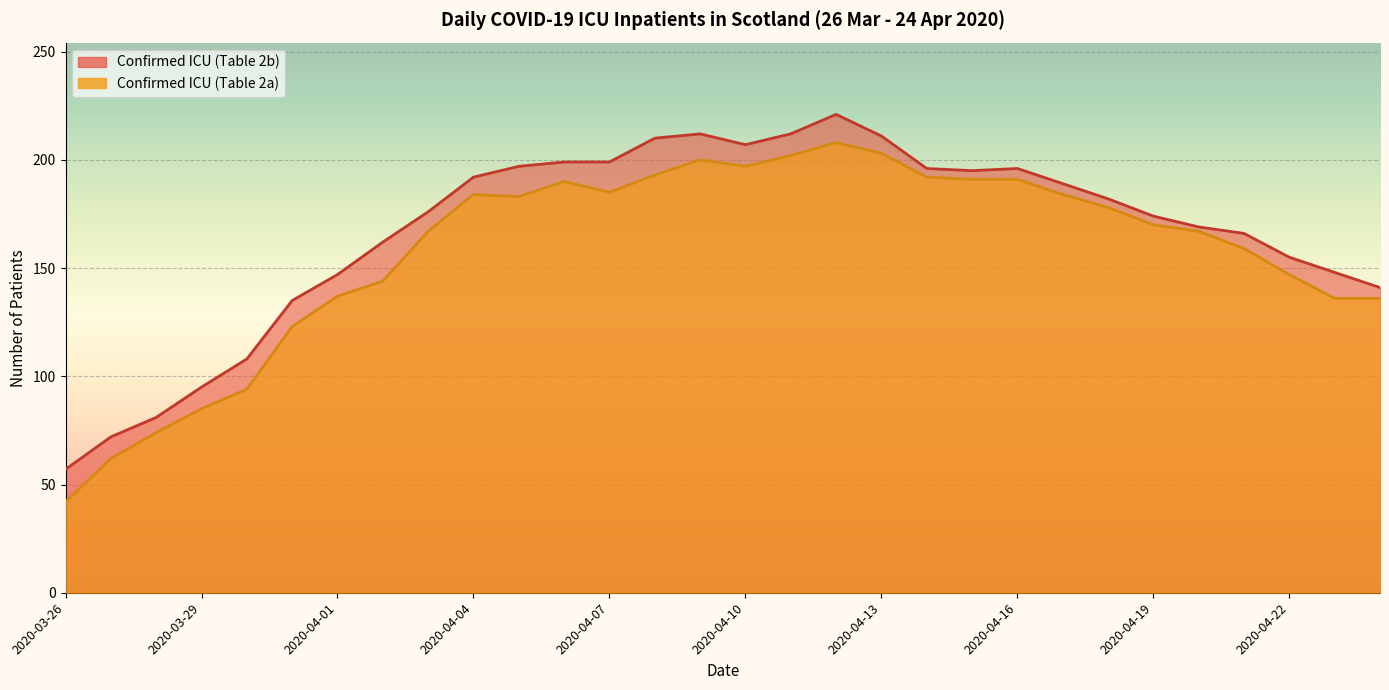

At how many categories does at least one series exceed 78?

28